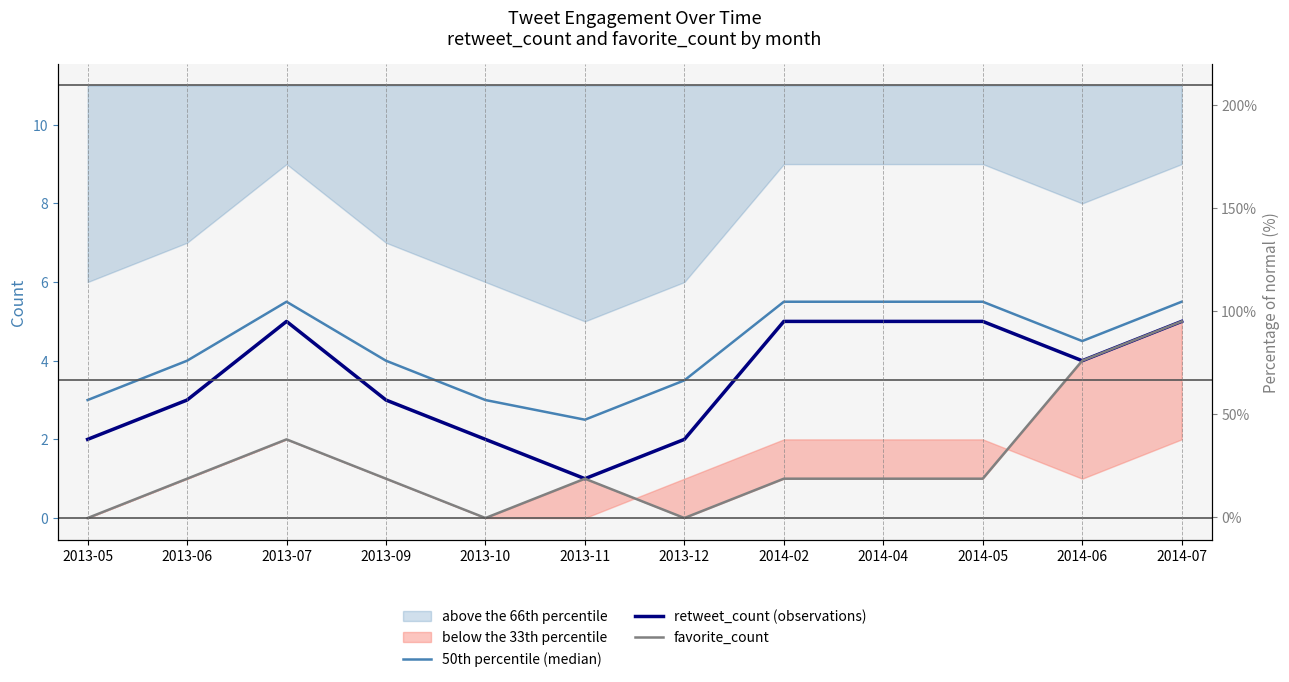

What is the approximate value of 50th percentile (median) at 2013-09?

4.0